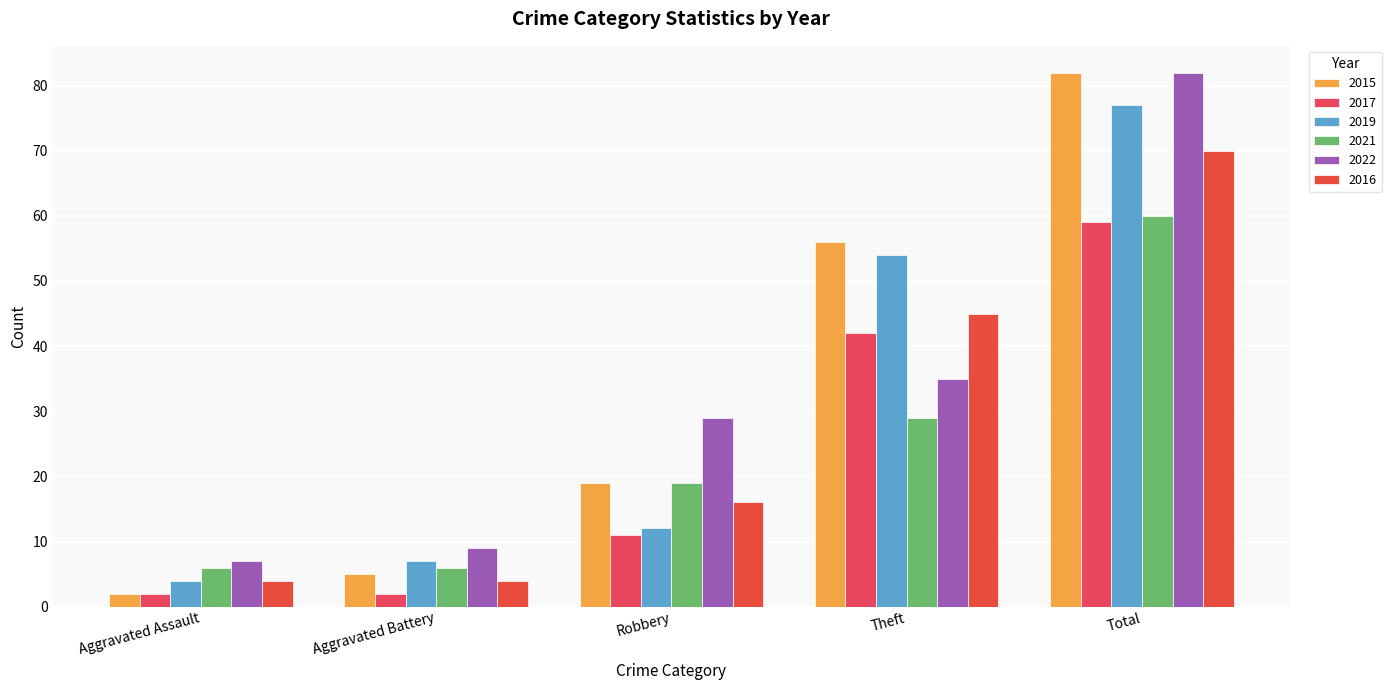

Where is 2016 nearest to the value 37?

Theft